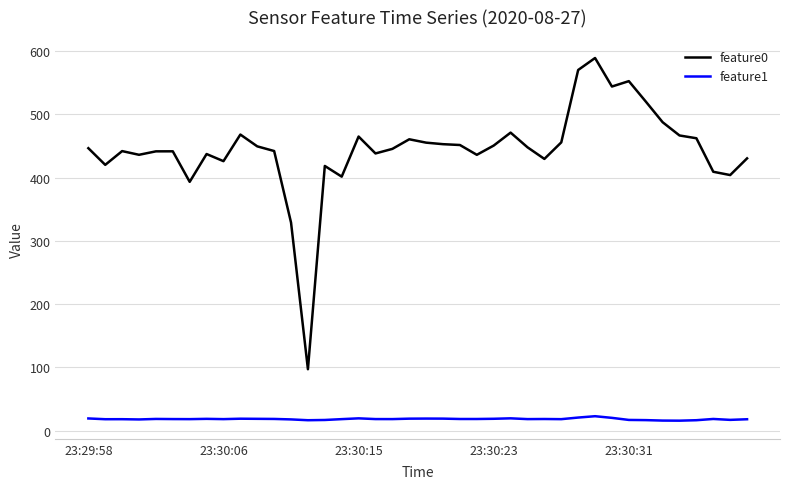

Which series has the largest total across all categories?

feature0